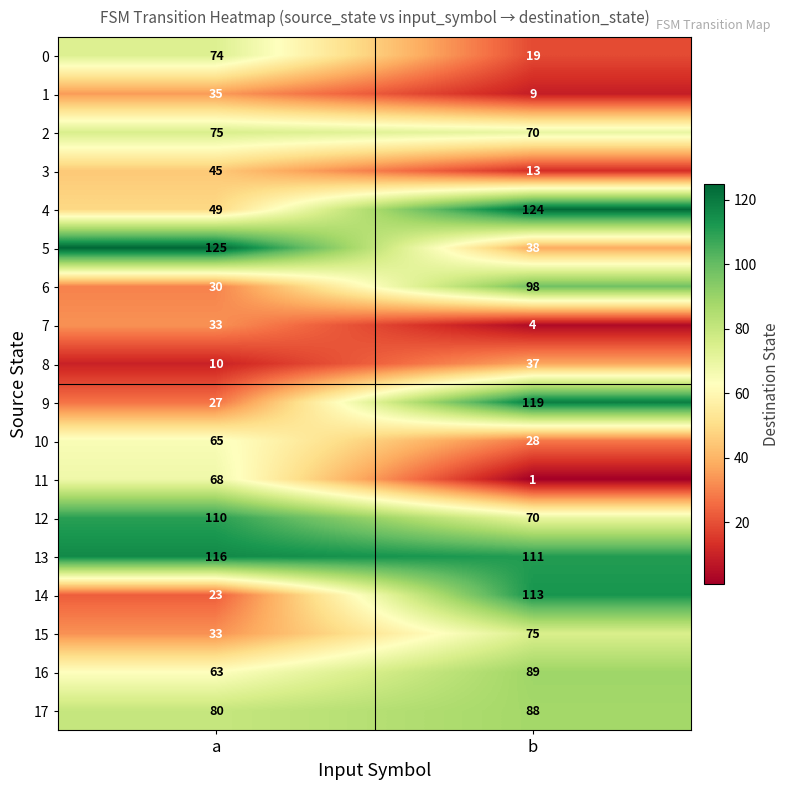

The value of 2 at b is 70. True or false?

True